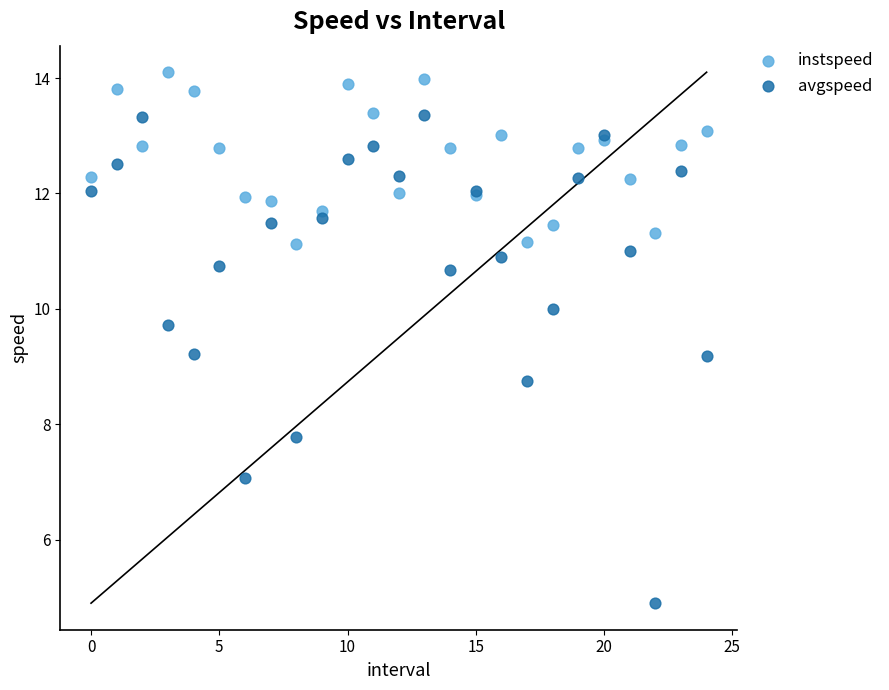

Which series contains the highest Y value?

instspeed